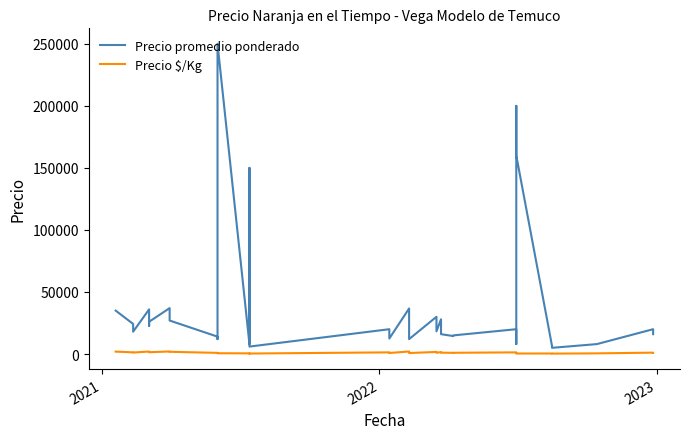

What is the average value of the Precio $/Kg series?

1098